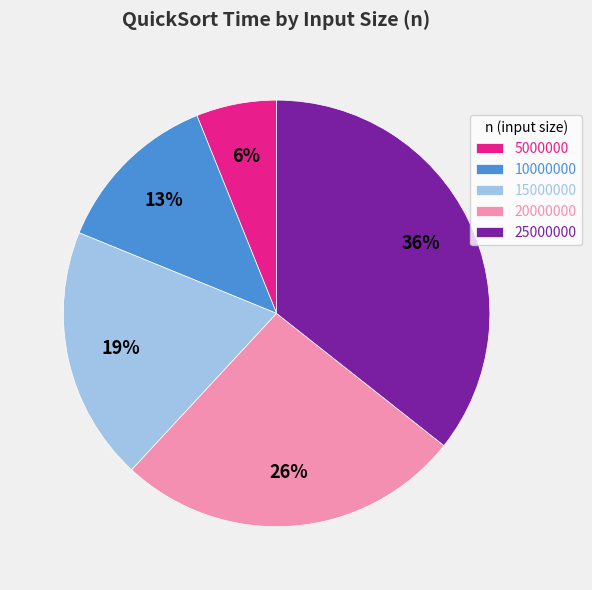

What is the ratio of the value at 10000000 to the value at 15000000?

0.7